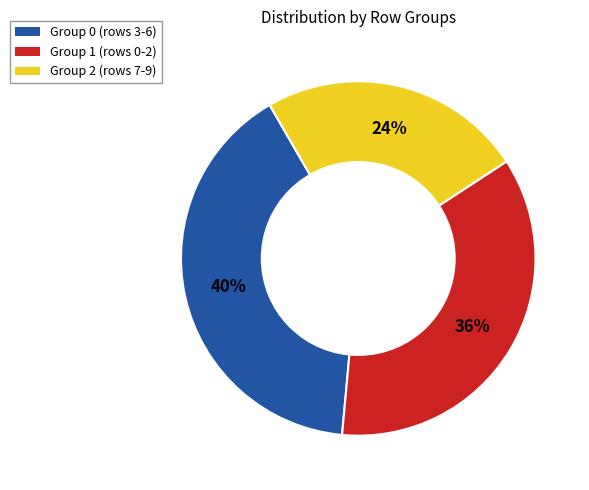

Is there any slice that represents more than half of the pie?

No